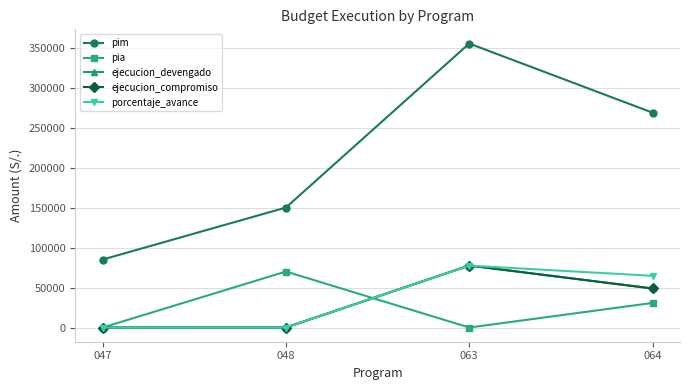

How many times do porcentaje_avance and pia cross each other?

1